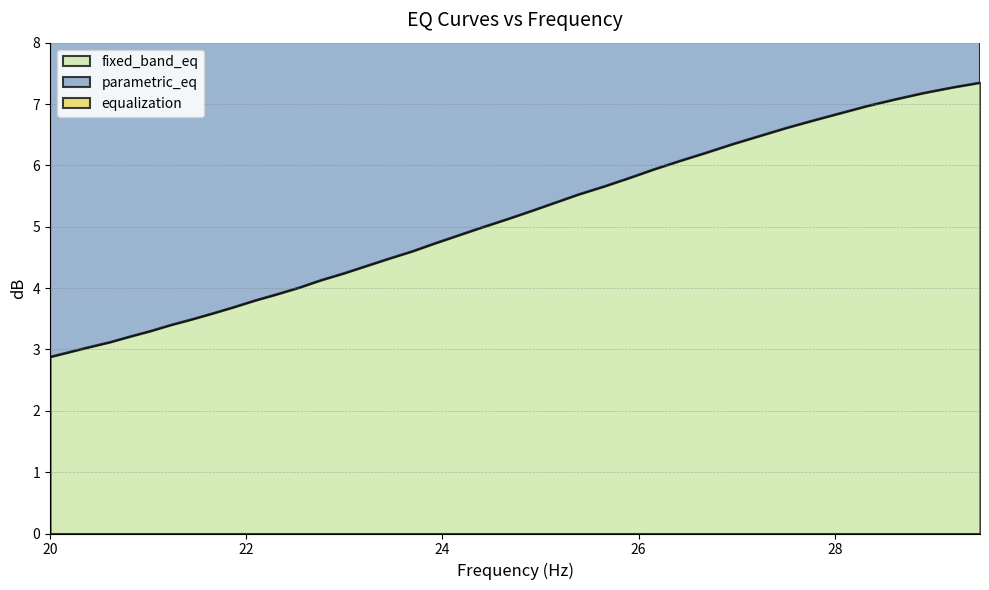

Which series has the largest total across all categories?

equalization